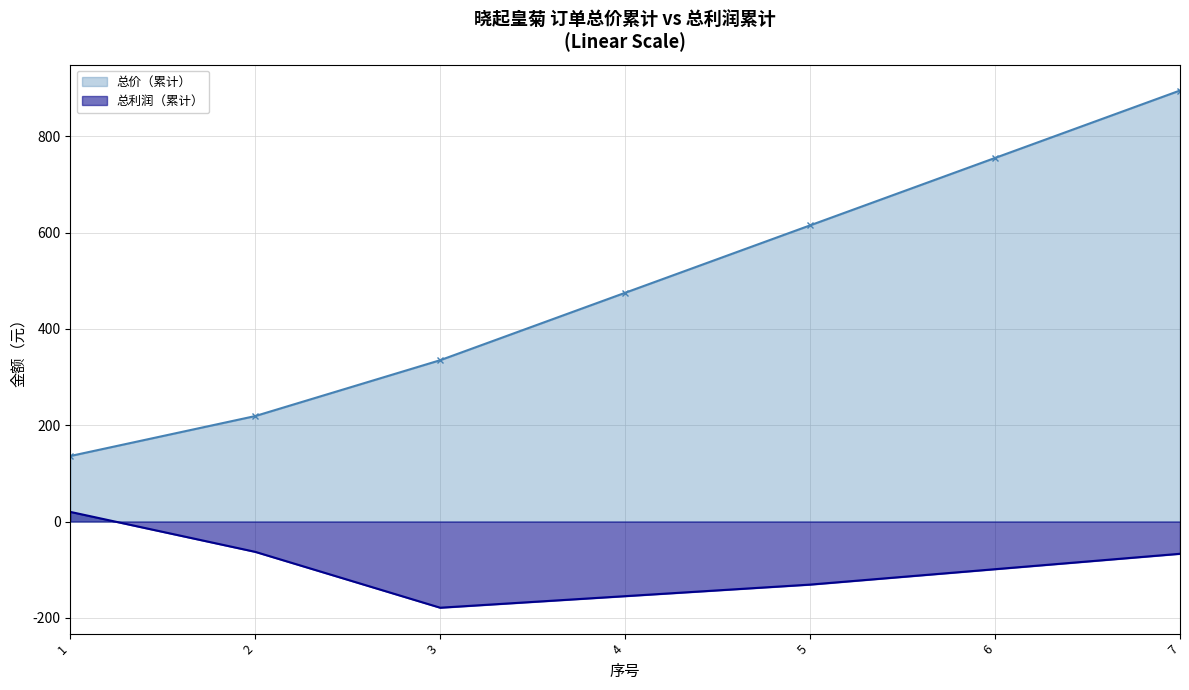

Where is 总价（累计）_line nearest to the value 515?

4